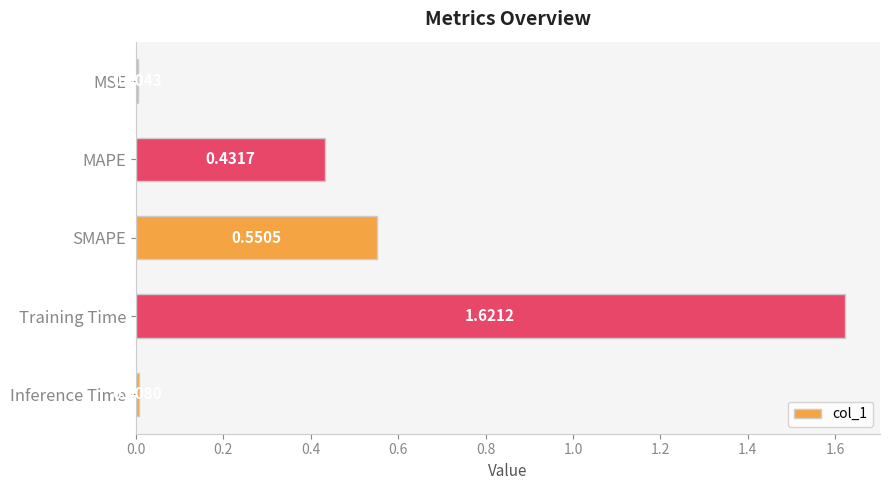

How many distinct data groups are displayed?

1